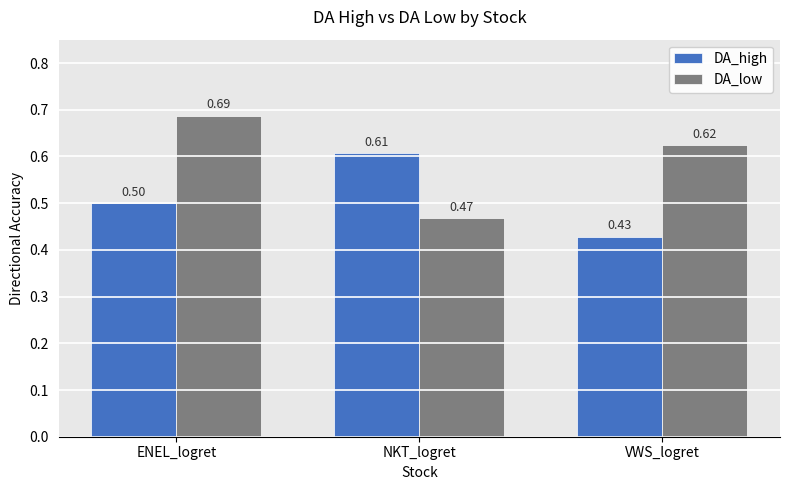

What is the sum of all DA_low values?

1.8